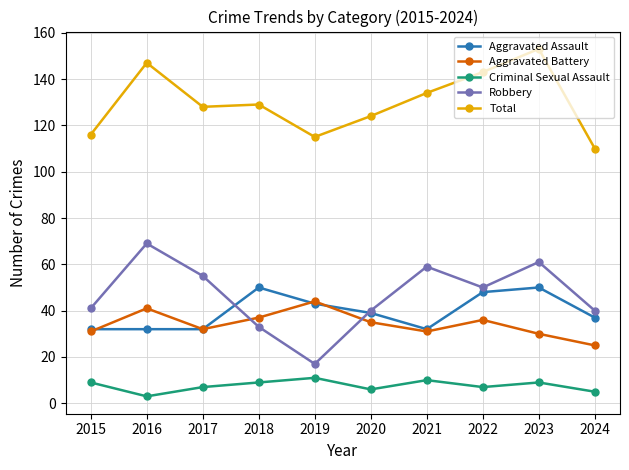

Reading right to left, what are all the values shown in this chart?

Aggravated Assault: 37	50	48	32	39	43	50	32	32	32
Aggravated Battery: 25	30	36	31	35	44	37	32	41	31
Criminal Sexual Assault: 5	9	7	10	6	11	9	7	3	9
Robbery: 40	61	50	59	40	17	33	55	69	41
Total: 110	153	143	134	124	115	129	128	147	116